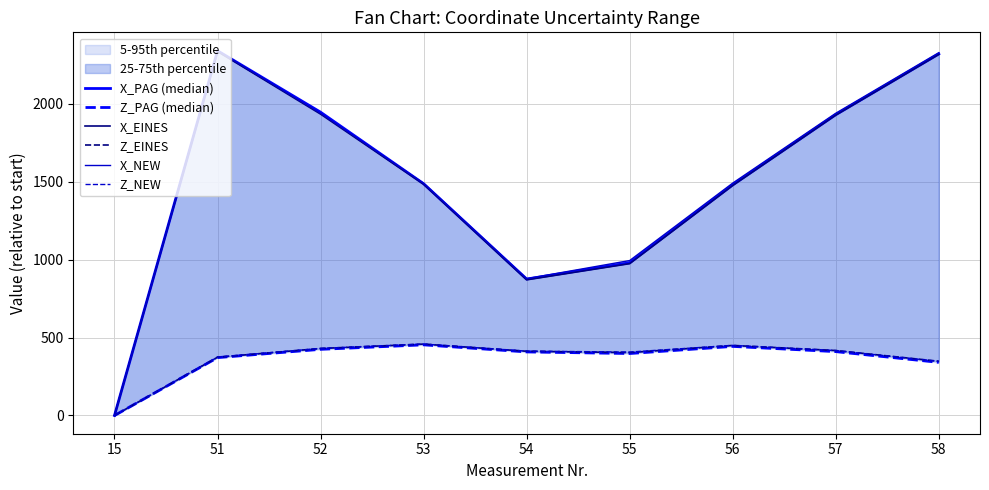

The Z_EINES series shows 412.0 at 54. True or false?

True